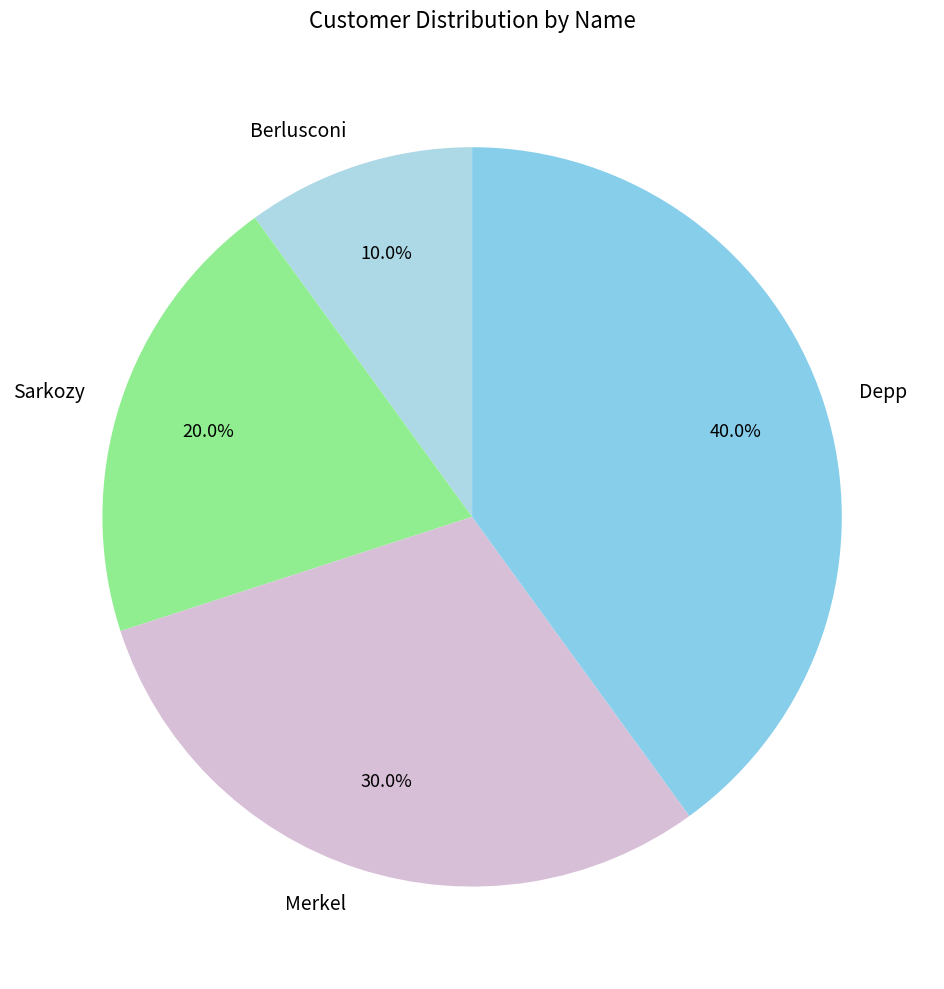

What percentage do Depp and Berlusconi together represent?

50.0%